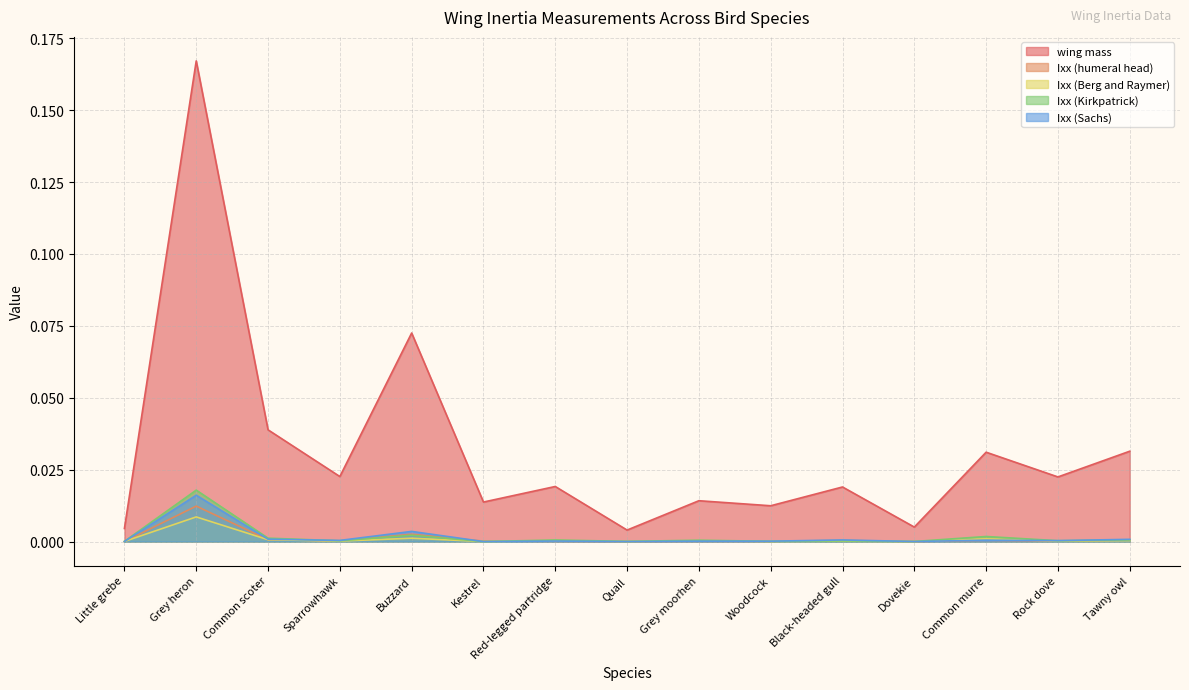

How many interior local peaks does the Ixx (Kirkpatrick) series have?

6